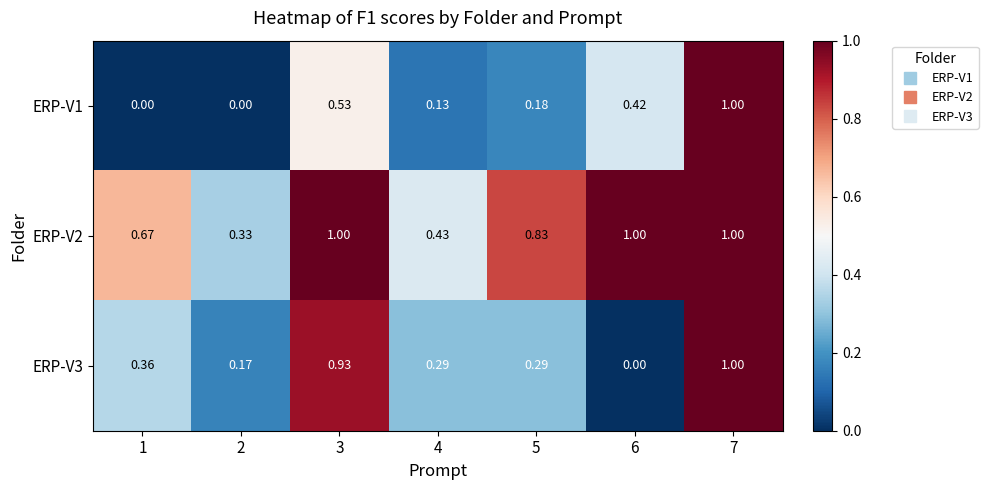

Is the value of ERP-V3 at 3 greater than the value of ERP-V2 at 5?

Yes